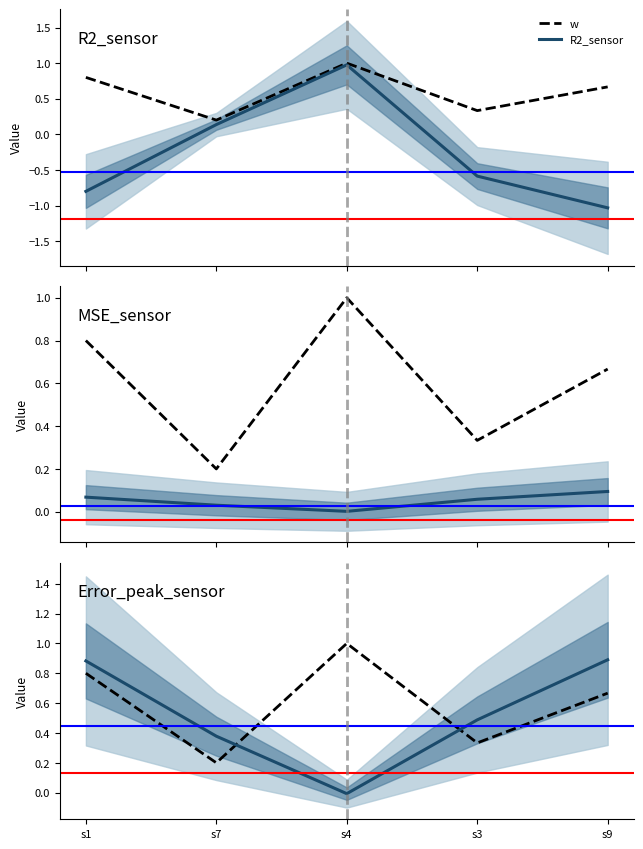

Between s7 and s3, which is larger?

s3